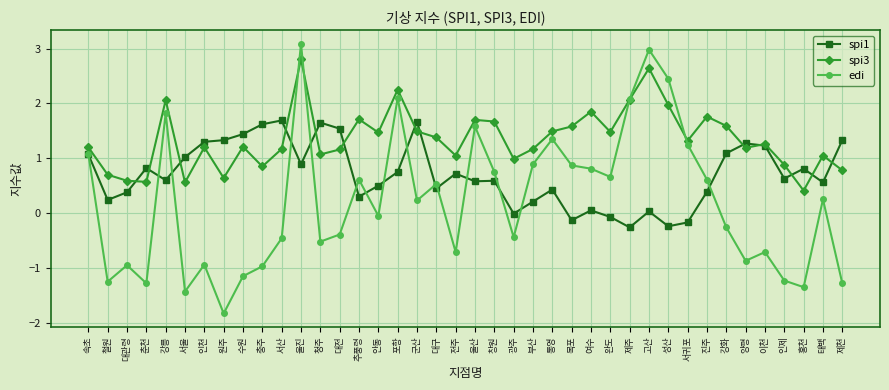

What is the minimum value for edi?

-1.8